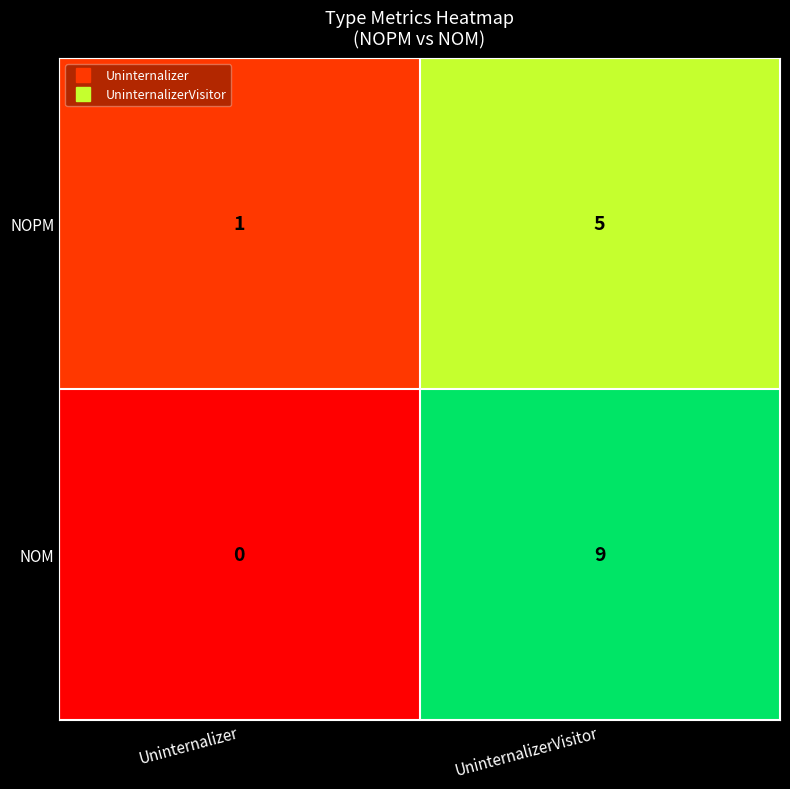

What is the difference between the maximum and minimum values in the NOPM series?

4